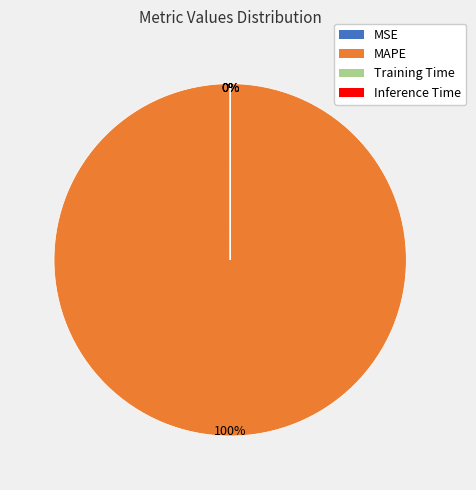

To the nearest percent, what is the average slice percentage?

25%